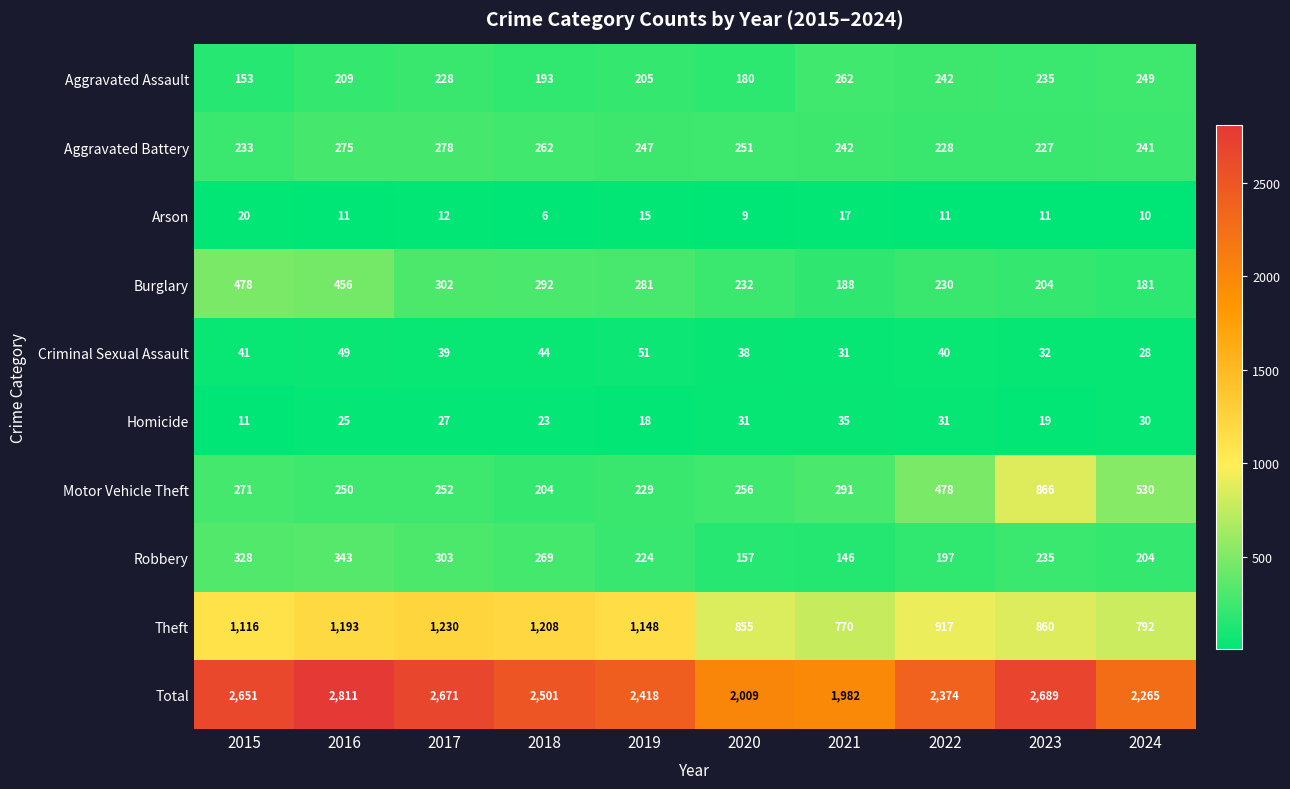

Which series has the largest range (max minus min)?

Total